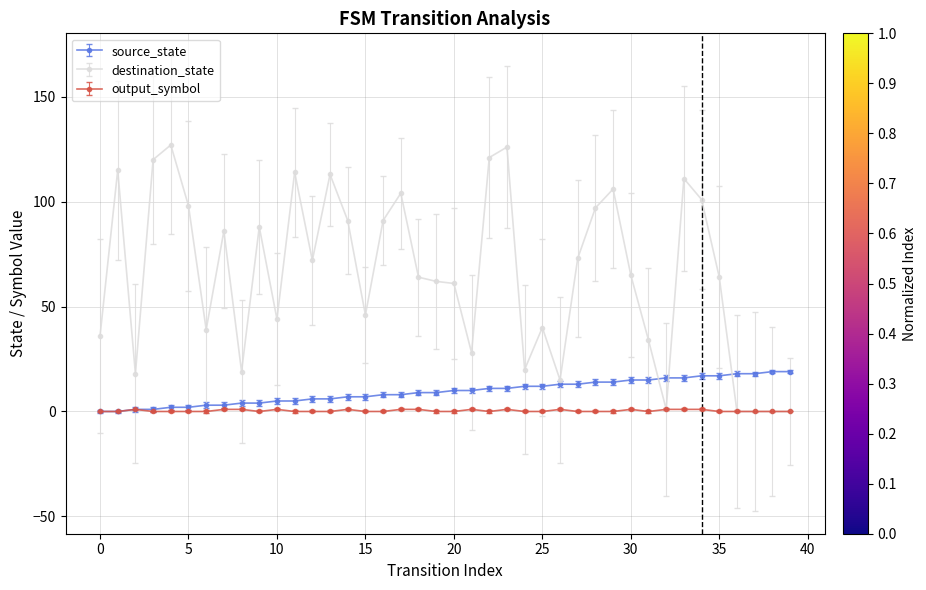

Is it true that destination_state equals 61 at 20?

True